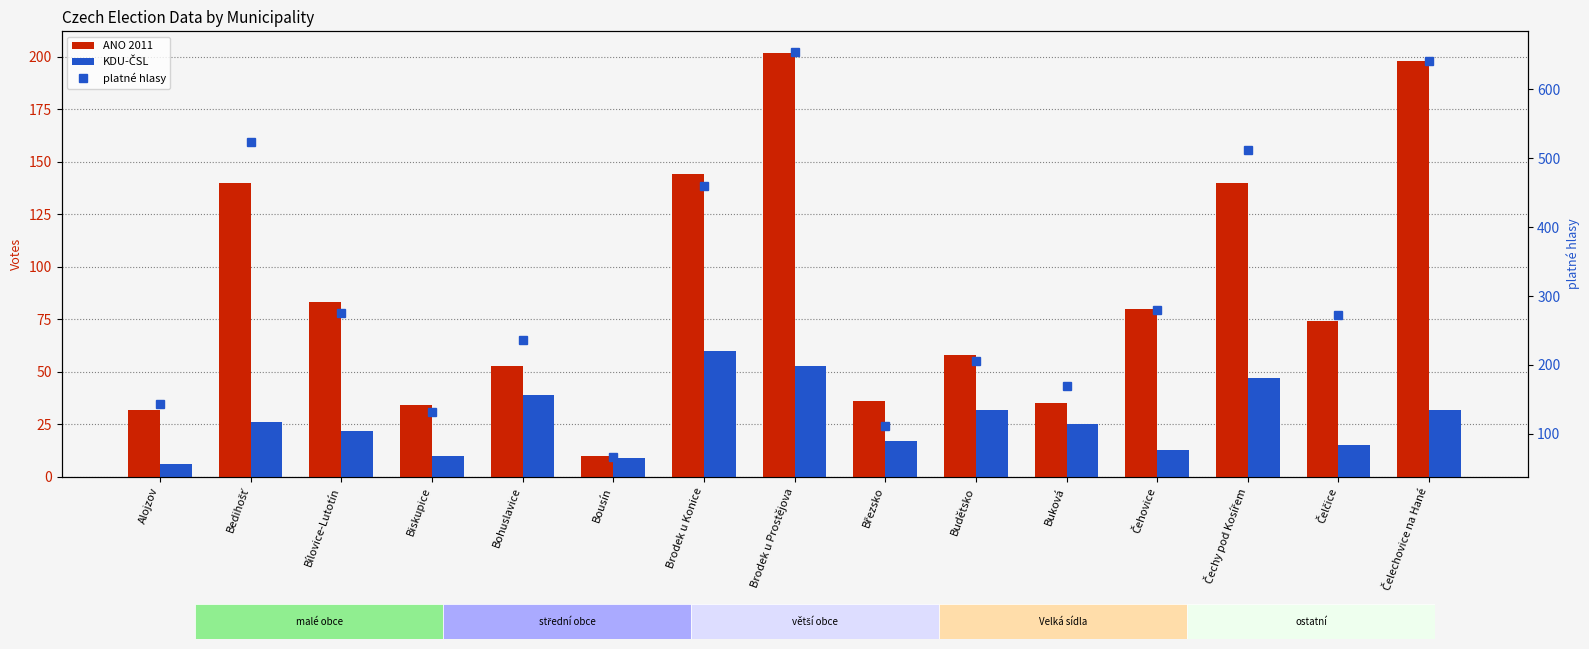

What is the maximum value shown in the chart?

655